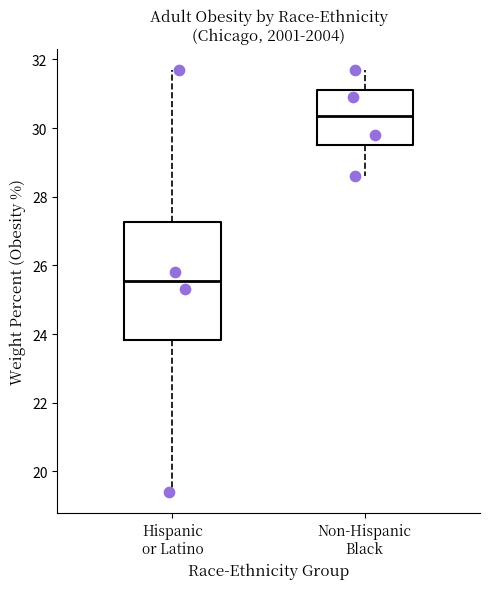

Which box's median line is the highest?

Non-Hispanic Black